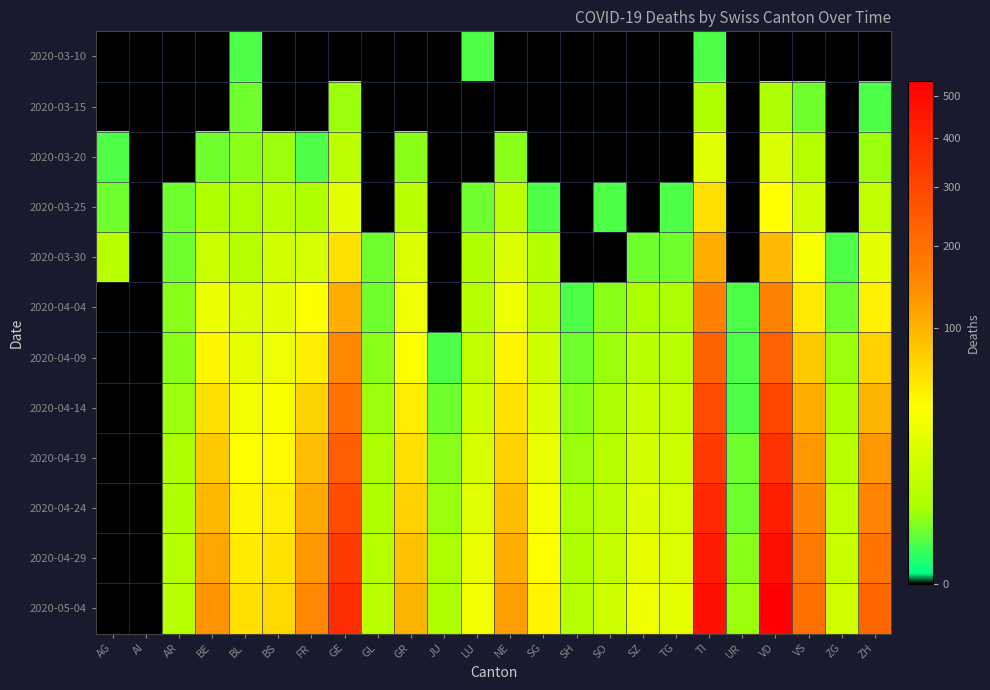

Reading left to right, transcribe all the data shown in this chart.

2020-03-10: AG=0	AI=0	AR=0	BE=0	BL=1	BS=0	FR=0	GE=0	GL=0	GR=0	JU=0	LU=1	NE=0	SG=0	SH=0	SO=0	SZ=0	TG=0	TI=1	UR=0	VD=0	VS=0	ZG=0	ZH=0
2020-03-15: AG=0	AI=0	AR=0	BE=0	BL=2	BS=0	FR=0	GE=4	GL=0	GR=0	JU=0	LU=0	NE=0	SG=0	SH=0	SO=0	SZ=0	TG=0	TI=6	UR=0	VD=5	VS=2	ZG=0	ZH=1
2020-03-20: AG=1	AI=0	AR=0	BE=2	BL=3	BS=4	FR=1	GE=9	GL=0	GR=3	JU=0	LU=0	NE=3	SG=0	SH=0	SO=0	SZ=0	TG=0	TI=22	UR=0	VD=19	VS=7	ZG=0	ZH=4
2020-03-25: AG=2	AI=0	AR=2	BE=6	BL=5	BS=8	FR=6	GE=24	GL=0	GR=8	JU=0	LU=2	NE=9	SG=1	SH=0	SO=1	SZ=0	TG=1	TI=60	UR=0	VD=40	VS=15	ZG=0	ZH=10
2020-03-30: AG=8	AI=0	AR=2	BE=13	BL=7	BS=15	FR=17	GE=59	GL=2	GR=19	JU=0	LU=6	NE=20	SG=7	SH=0	SO=0	SZ=2	TG=2	TI=105	UR=0	VD=93	VS=35	ZG=1	ZH=24
2020-04-04: AG=0	AI=0	AR=3	BE=28	BL=19	BS=24	FR=37	GE=106	GL=2	GR=30	JU=0	LU=7	NE=30	SG=9	SH=1	SO=3	SZ=5	TG=5	TI=165	UR=1	VD=164	VS=53	ZG=2	ZH=49
2020-04-09: AG=0	AI=0	AR=3	BE=45	BL=25	BS=29	FR=50	GE=150	GL=3	GR=39	JU=1	LU=10	NE=46	SG=14	SH=2	SO=4	SZ=8	TG=8	TI=228	UR=1	VD=231	VS=78	ZG=4	ZH=72
2020-04-14: AG=0	AI=0	AR=4	BE=60	BL=32	BS=36	FR=70	GE=196	GL=4	GR=50	JU=2	LU=14	NE=58	SG=20	SH=3	SO=5	SZ=12	TG=11	TI=286	UR=1	VD=297	VS=105	ZG=6	ZH=99
2020-04-19: AG=0	AI=0	AR=5	BE=78	BL=38	BS=42	FR=90	GE=240	GL=5	GR=60	JU=3	LU=18	NE=72	SG=26	SH=4	SO=7	SZ=16	TG=14	TI=340	UR=2	VD=360	VS=130	ZG=8	ZH=130
2020-04-24: AG=0	AI=0	AR=6	BE=95	BL=45	BS=50	FR=110	GE=285	GL=6	GR=72	JU=4	LU=22	NE=88	SG=32	SH=5	SO=9	SZ=20	TG=17	TI=390	UR=2	VD=420	VS=155	ZG=10	ZH=160
2020-04-29: AG=0	AI=0	AR=7	BE=115	BL=52	BS=58	FR=130	GE=330	GL=7	GR=85	JU=5	LU=27	NE=105	SG=39	SH=6	SO=11	SZ=25	TG=21	TI=435	UR=3	VD=480	VS=178	ZG=12	ZH=190
2020-05-04: AG=0	AI=0	AR=8	BE=135	BL=60	BS=66	FR=150	GE=375	GL=8	GR=98	JU=6	LU=32	NE=122	SG=46	SH=7	SO=14	SZ=30	TG=25	TI=480	UR=4	VD=540	VS=200	ZG=15	ZH=220